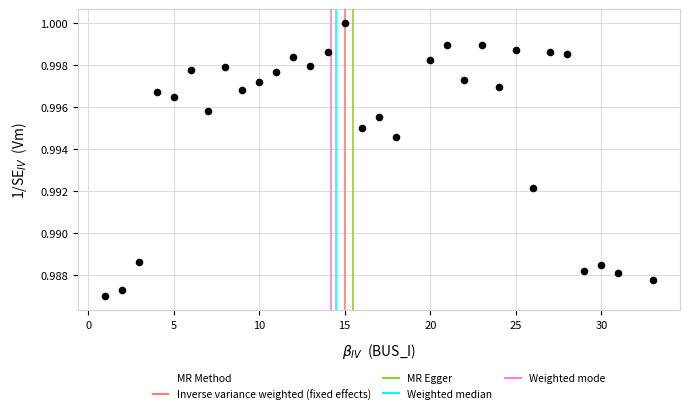

What is the range of X values (max minus min)?

32.0